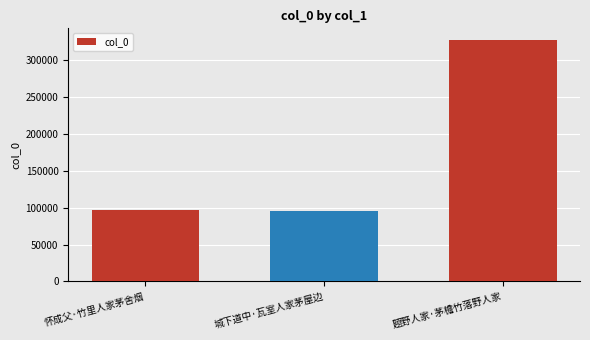

The chart shows a value of 97249 at 怀成父·竹里人家茅舍烟. True or false?

True